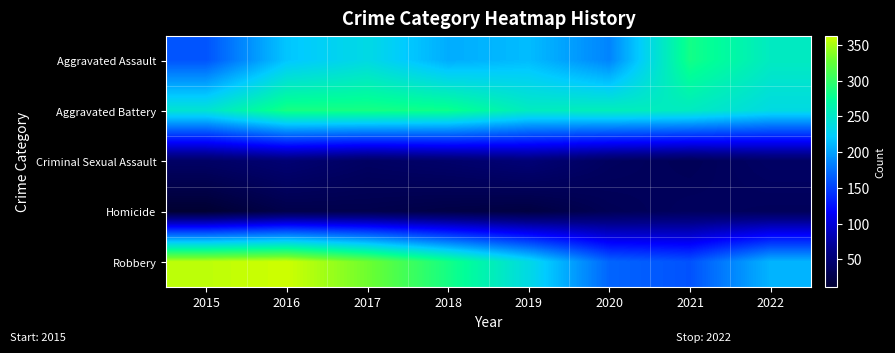

What is the minimum value shown in the chart?

11